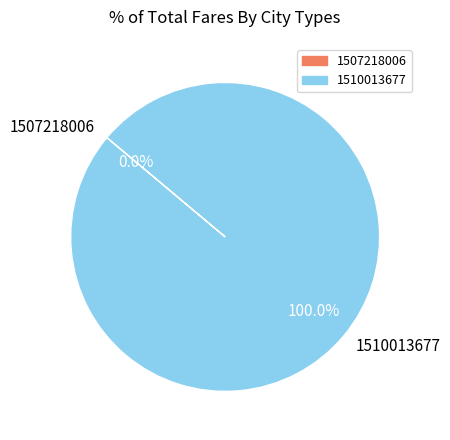

Is it true that 1507218006 is 1% of the pie?

False